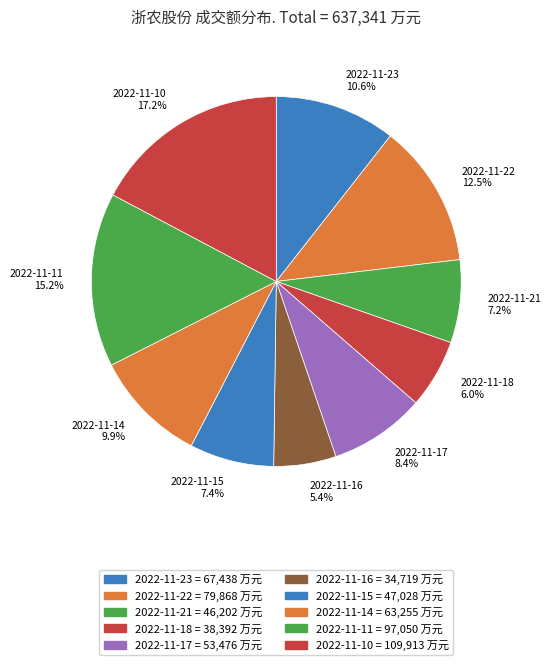

Which has a higher value, 2022-11-21 or 2022-11-18?

2022-11-21